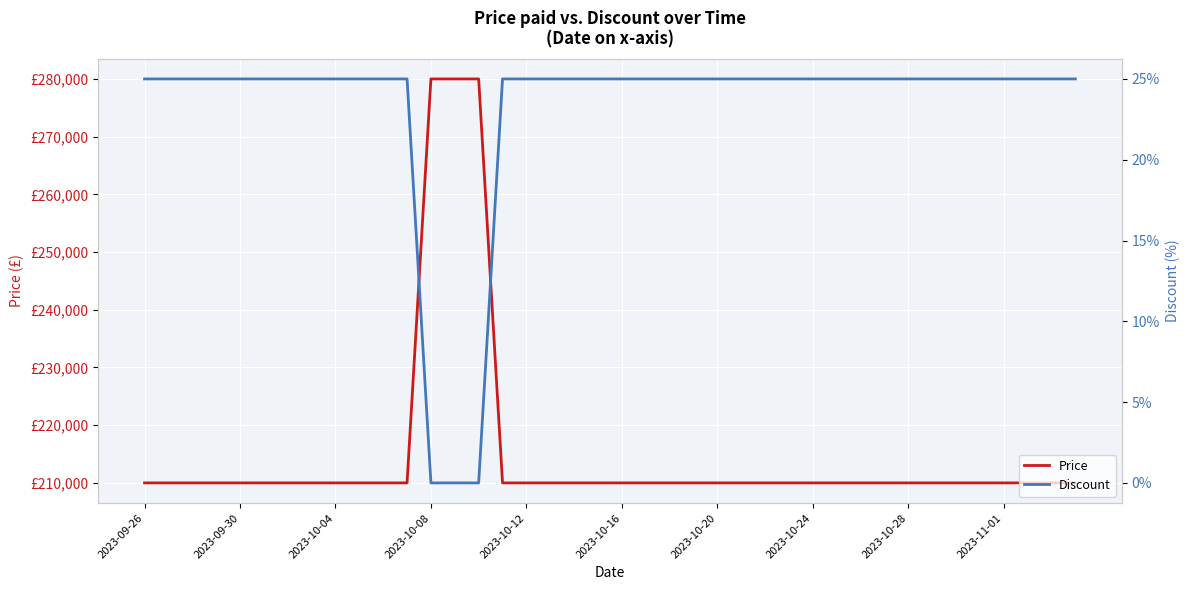

Rank the series by their average value, from lowest to highest.

Discount, Price